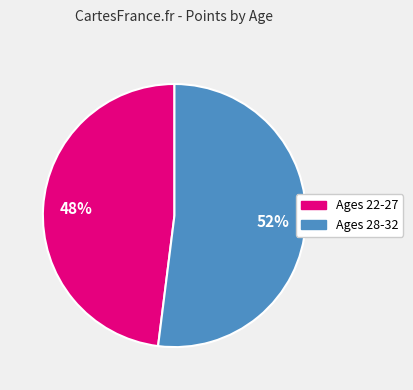

Is there any slice that represents more than half of the pie?

Yes